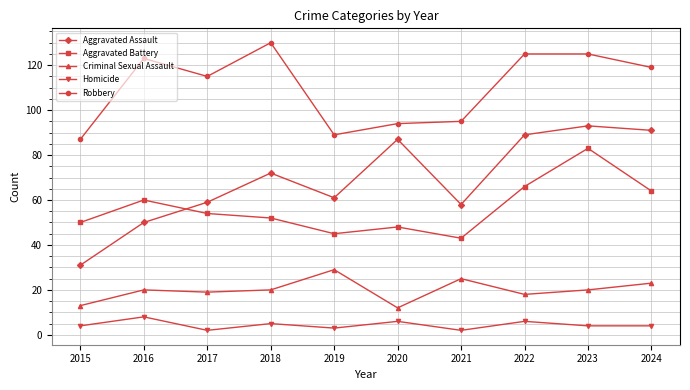

Where is the first local maximum for Aggravated Battery?

2016